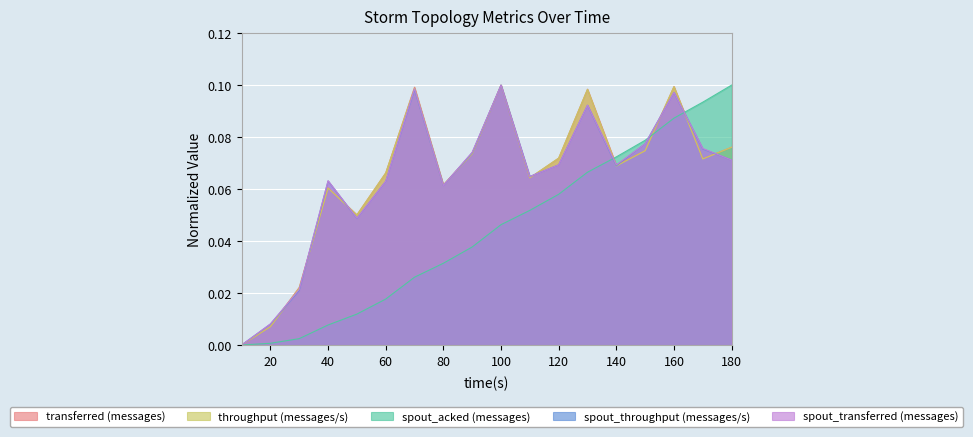

Which label corresponds to the largest value in the chart?

100